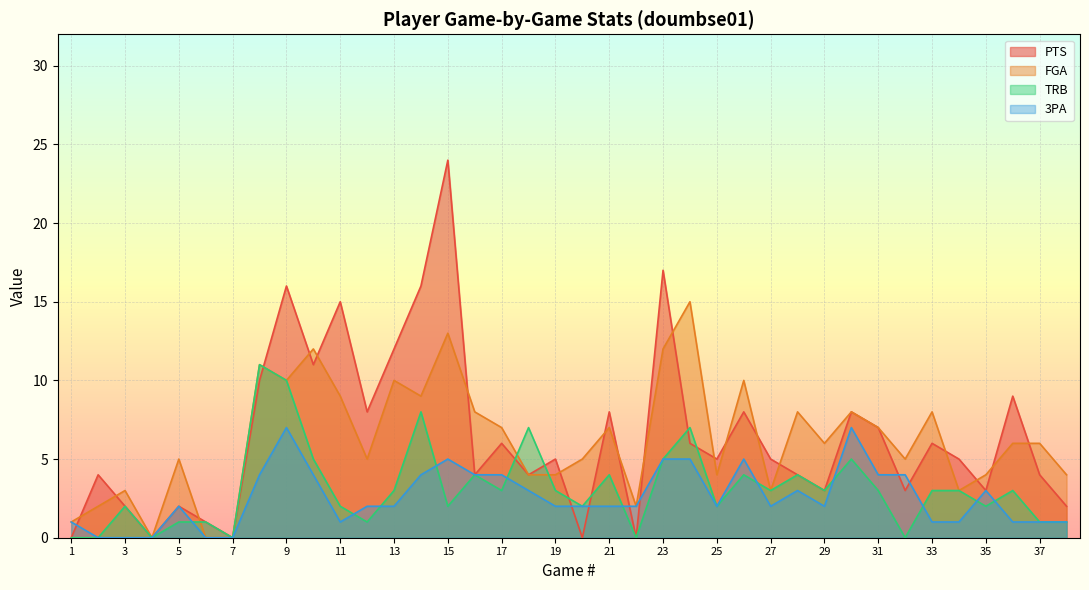

Which series changed the most between 27 and 32?

TRB